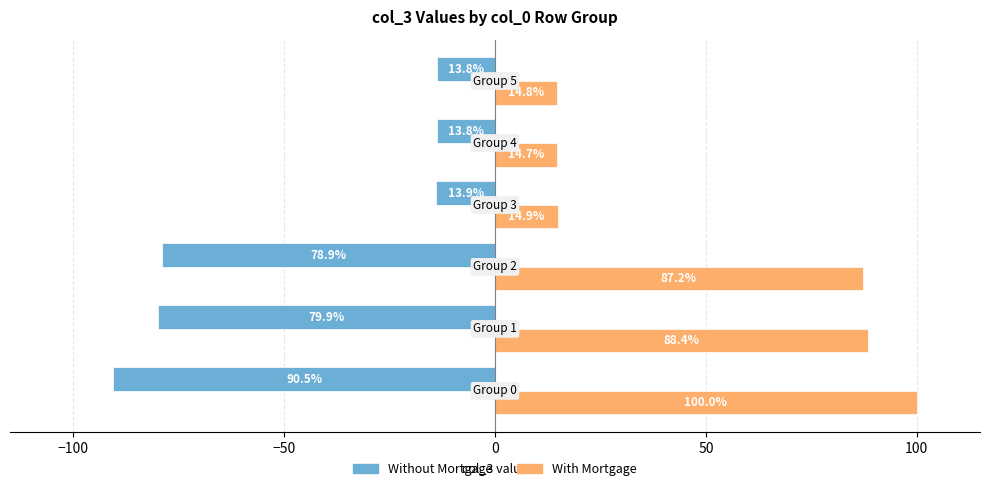

What is the maximum value shown in the chart?

100.0